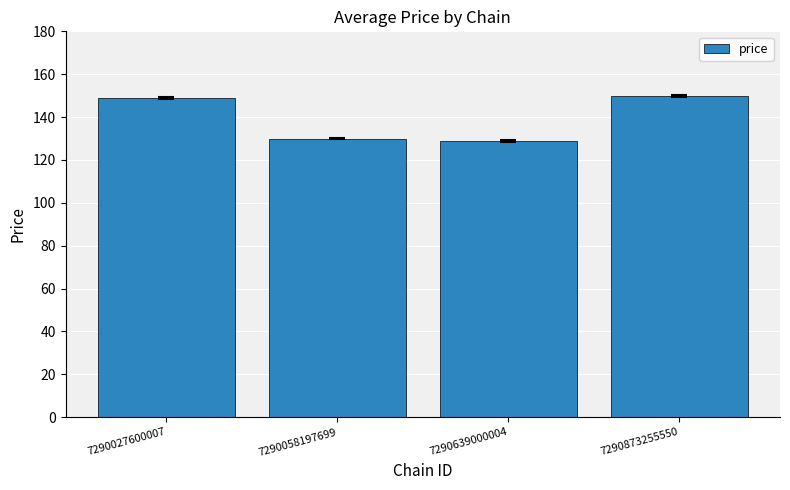

True or false: the data shows 74.7 at 7290027600007.

False